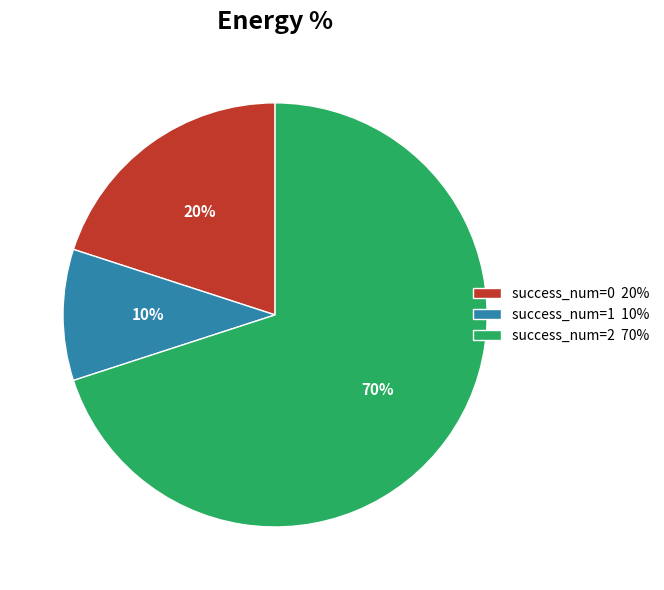

Is the sum of success_num=2 70% and success_num=1 10% greater than half?

Yes